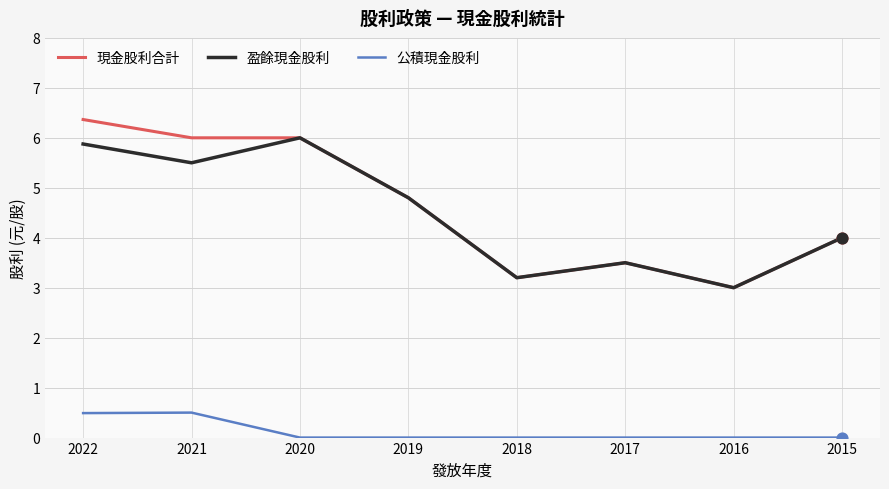

Which series has the largest range (max minus min)?

現金股利合計